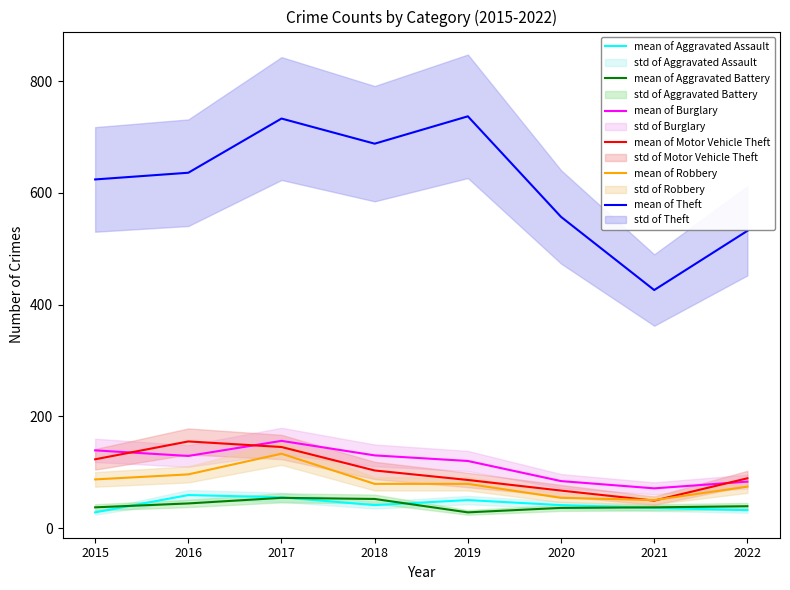

Does the chart have visible grid lines?

No